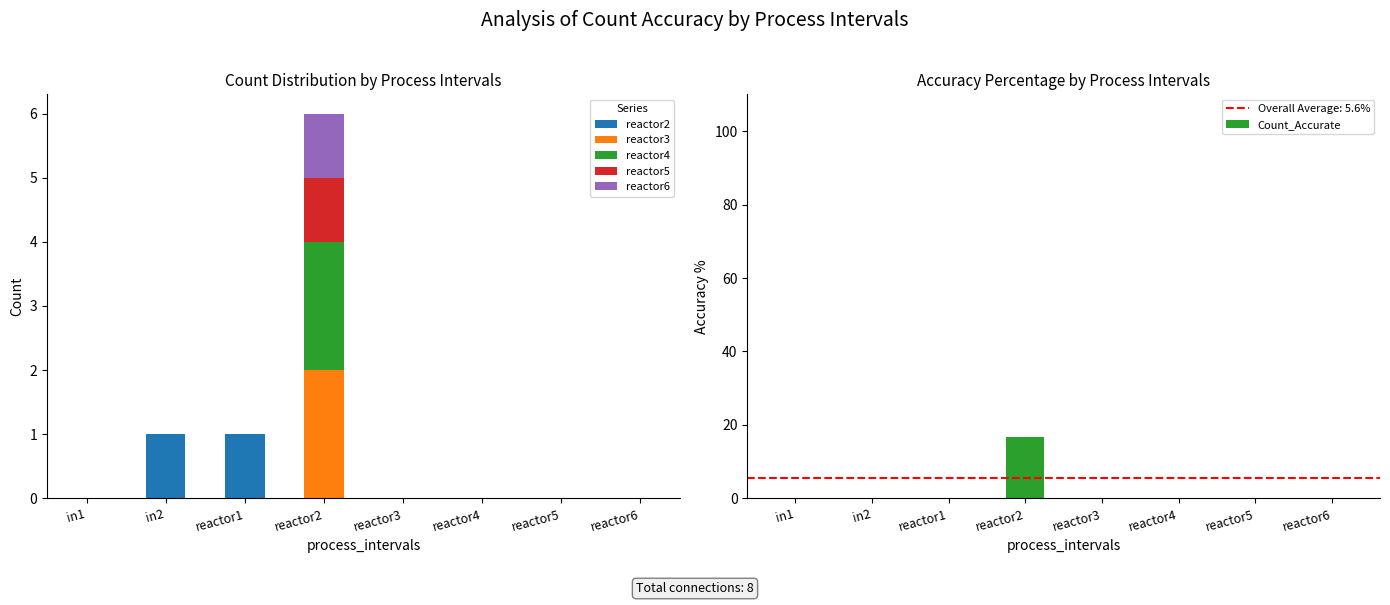

Which category has the highest value across all series?

reactor2